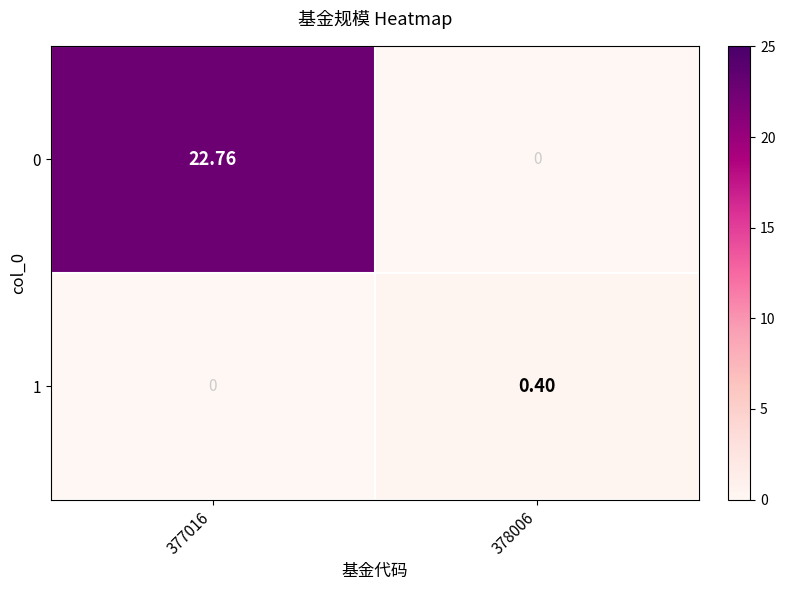

Is the value of 0 at 377016 greater than the value of 1 at 377016?

Yes